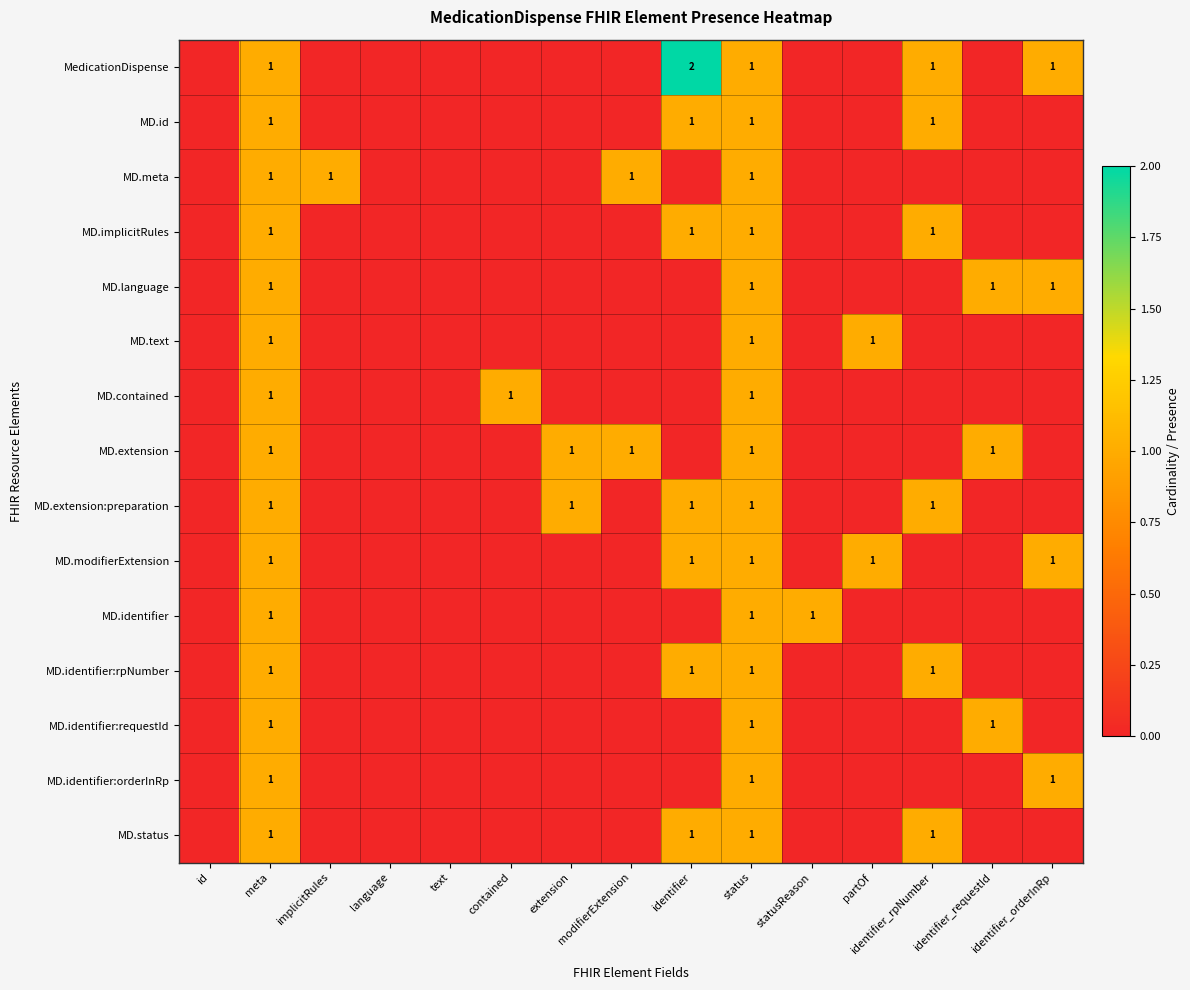

True or false: MD.extension has a value of 1 at status.

True